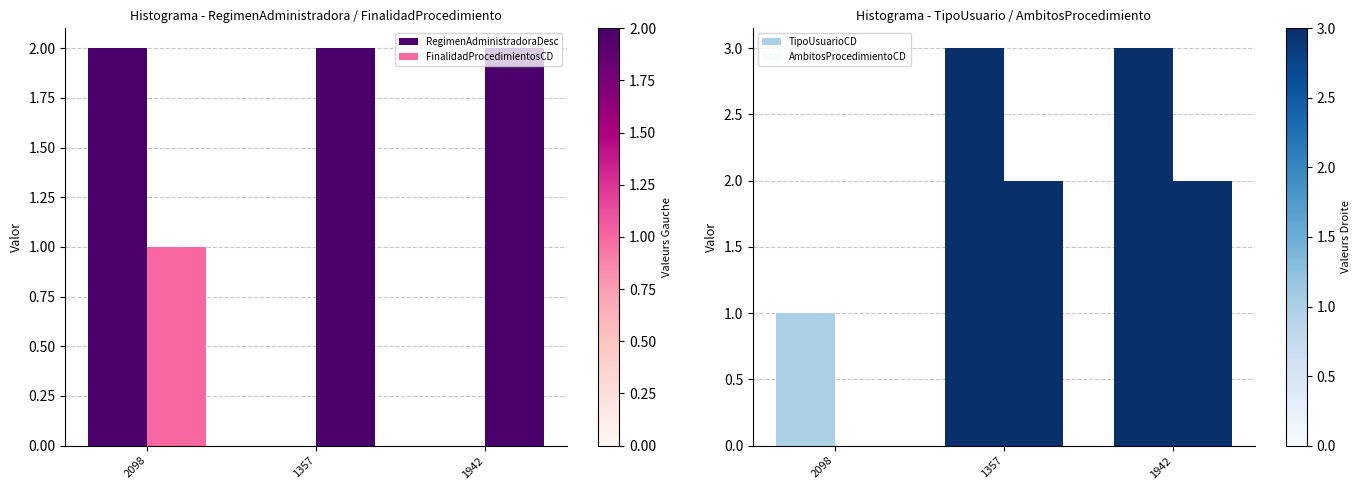

How many values in the RegimenAdministradoraDesc series exceed 0?

1